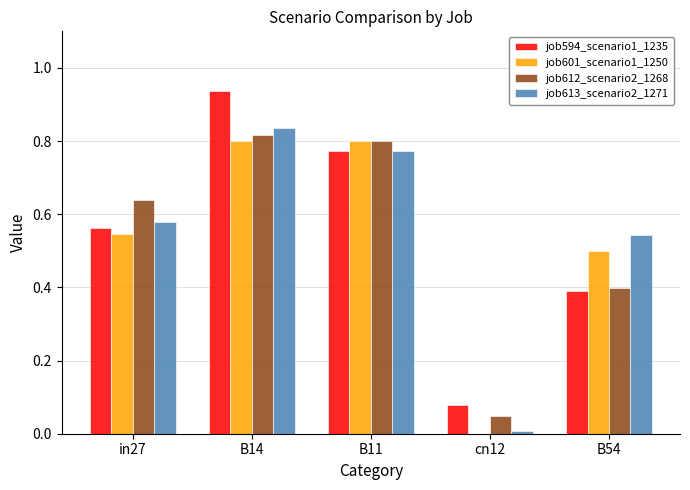

Does the chart contain stacked bars?

No